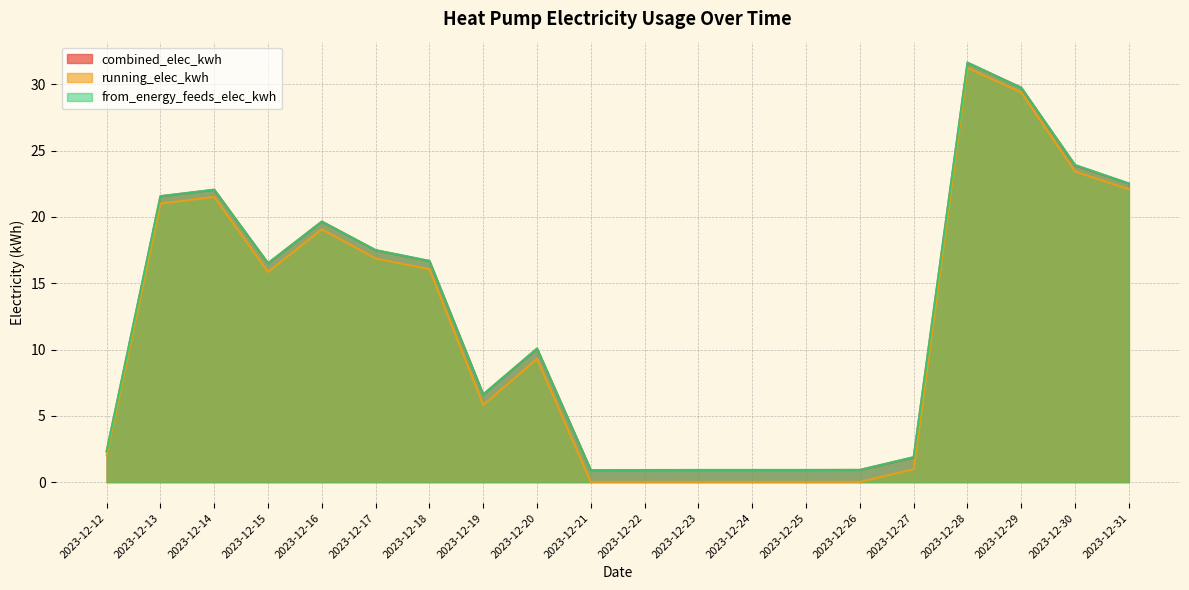

Which category has the highest value in the running_elec_kwh series?

2023-12-28